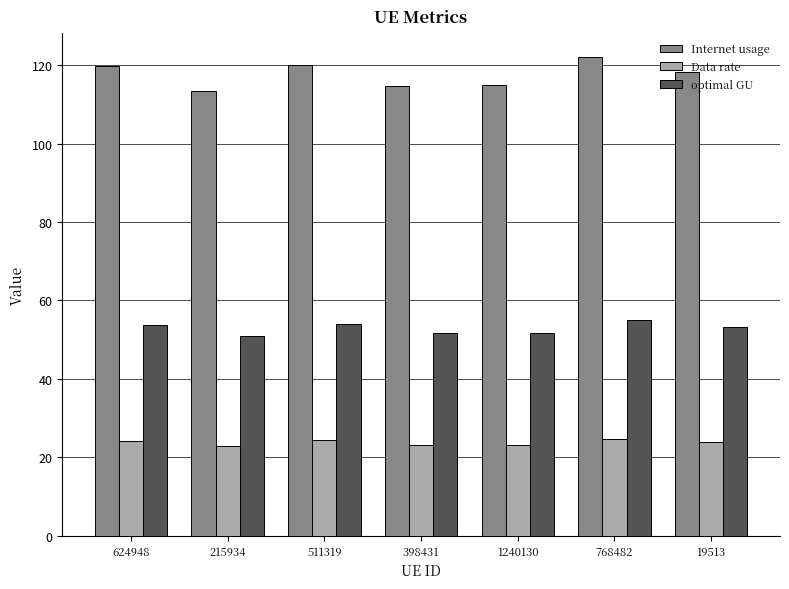

Which series has the largest total across all categories?

Internet usage